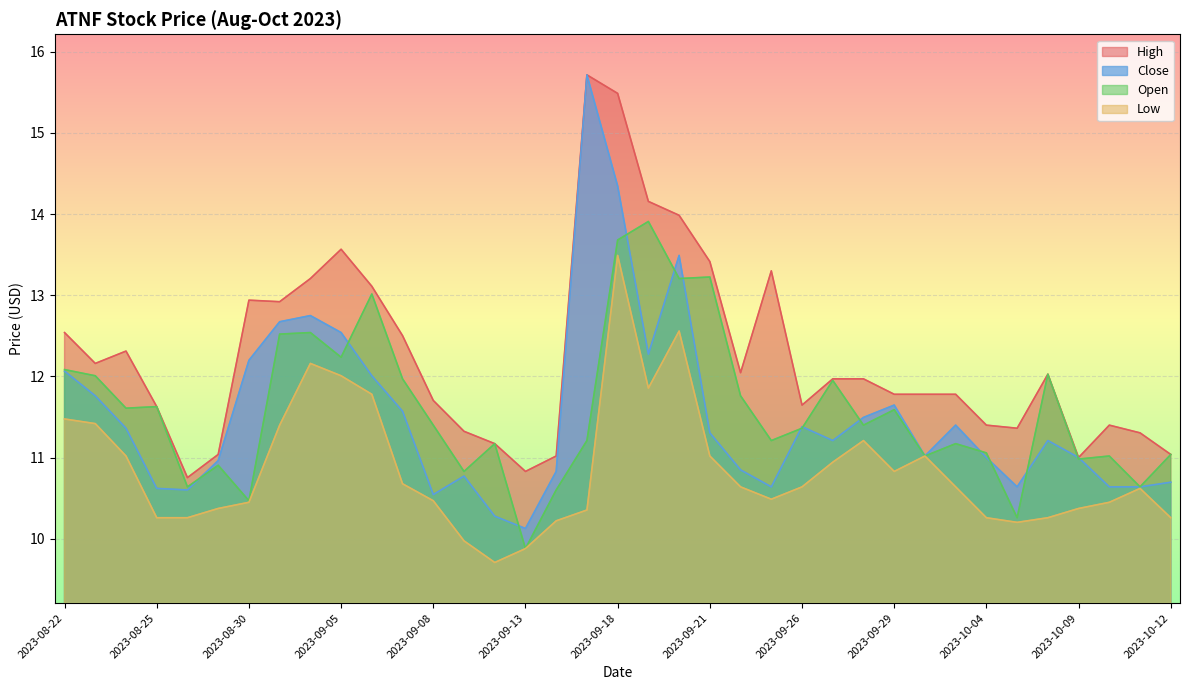

How many data points in Close are above 11?

23